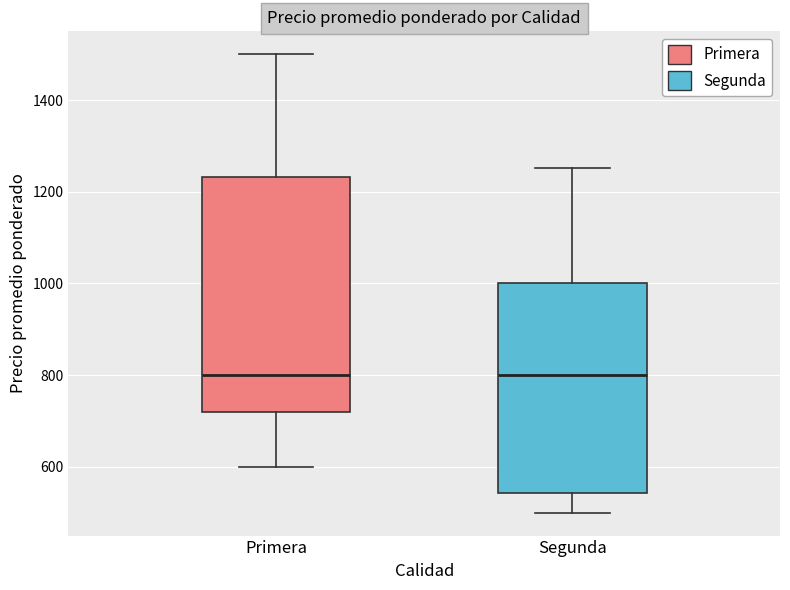

Reading left to right, transcribe this box plot: for each box, give where its median line is, the range the box spans, and where its two whiskers end, as read against the y-axis. The values are not printed on the chart, so give them approximately, as read against the axis.

Primera: median 800, box 720 to 1240, whiskers 600 to 1500
Segunda: median 800, box 540 to 1000, whiskers 500 to 1260